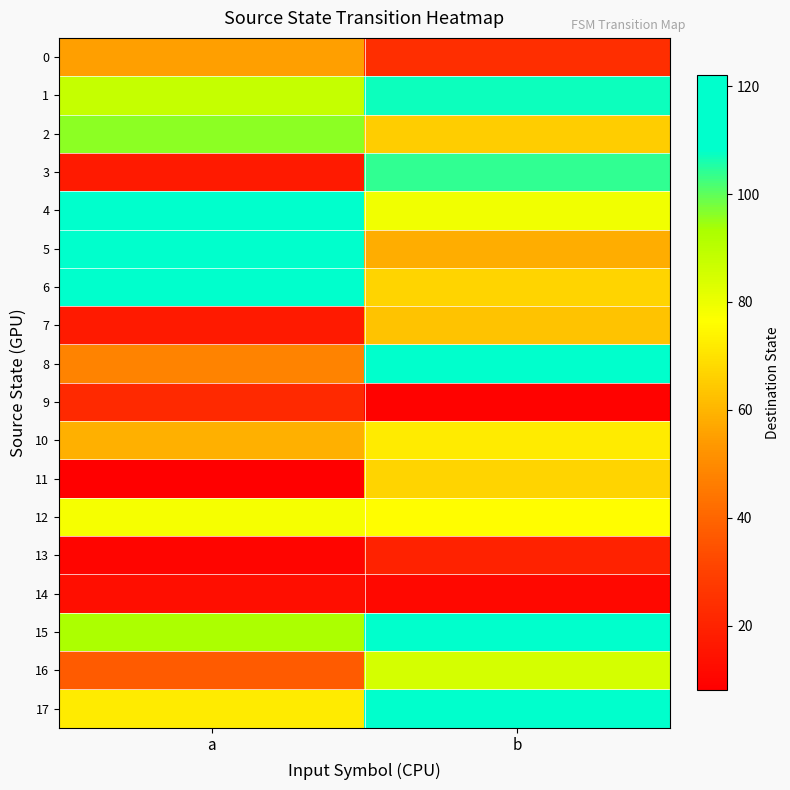

What is the spread (max minus min) of values at b?

113